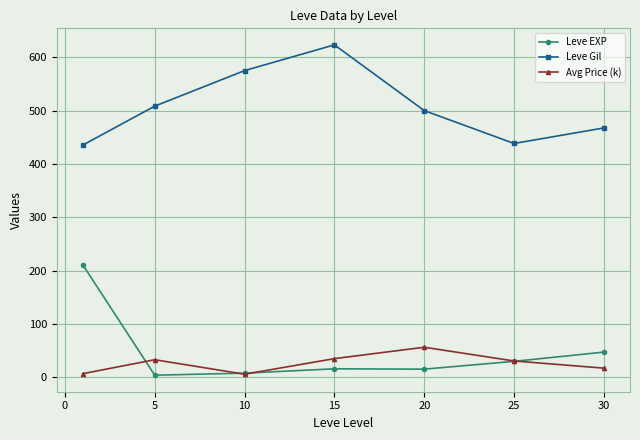

Does the chart display data point markers on the line(s)?

Yes